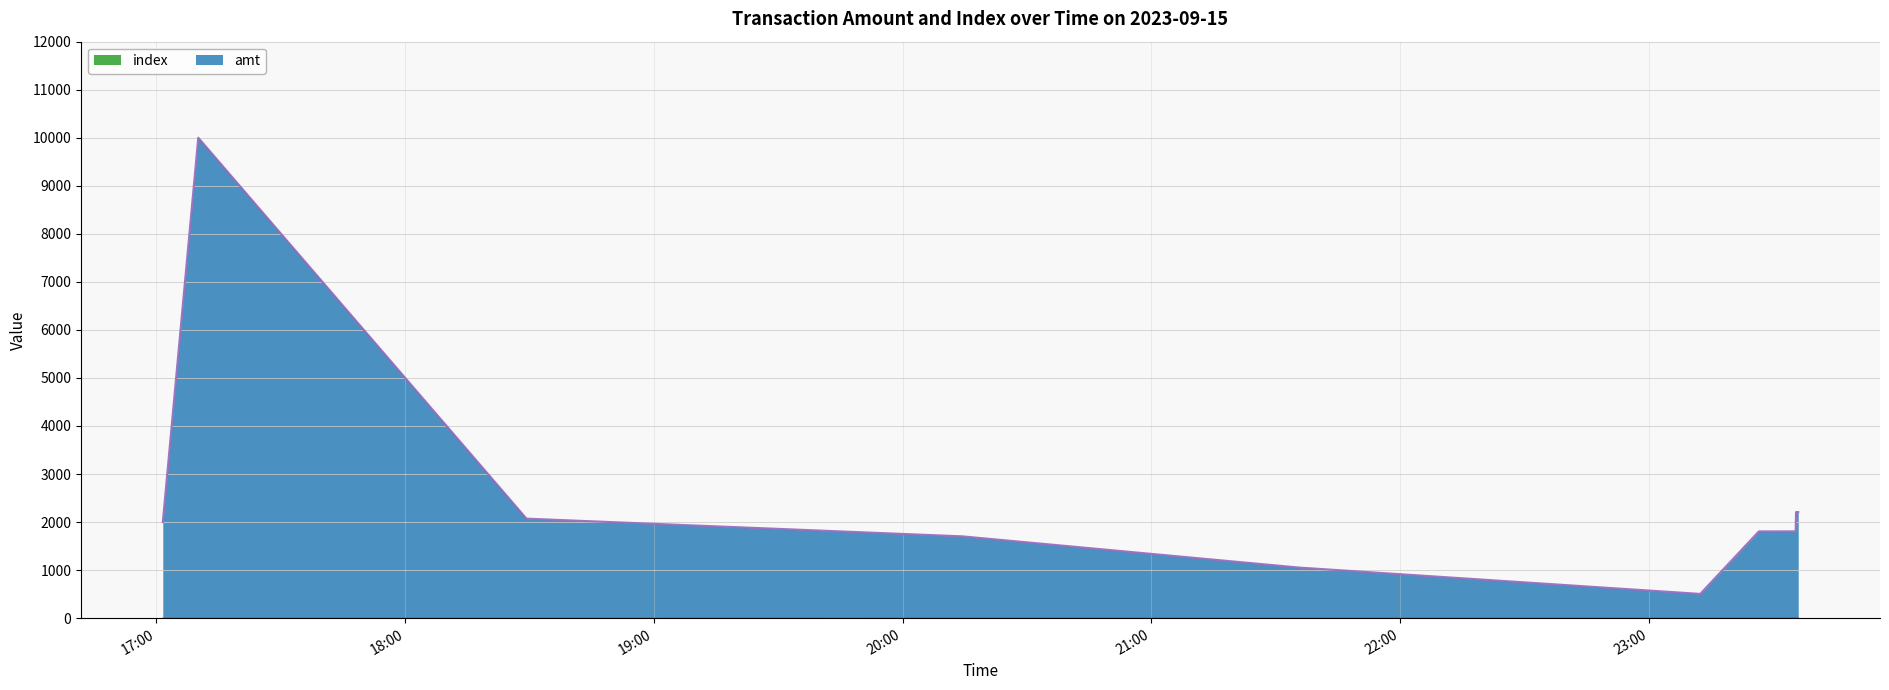

Where is the first local maximum for amt?

2023-09-15 17:10:08